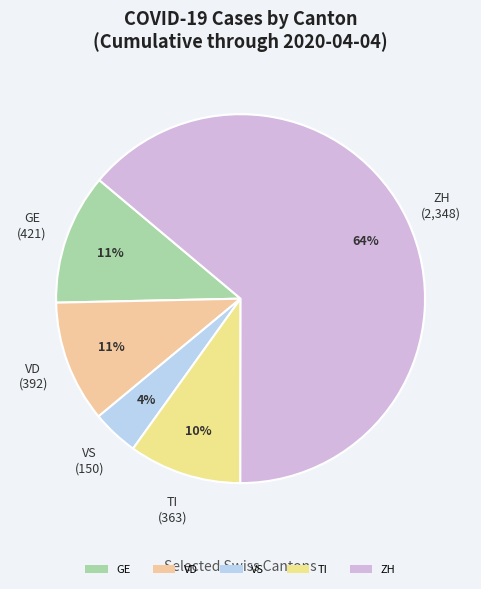

Is TI the majority of the pie?

No